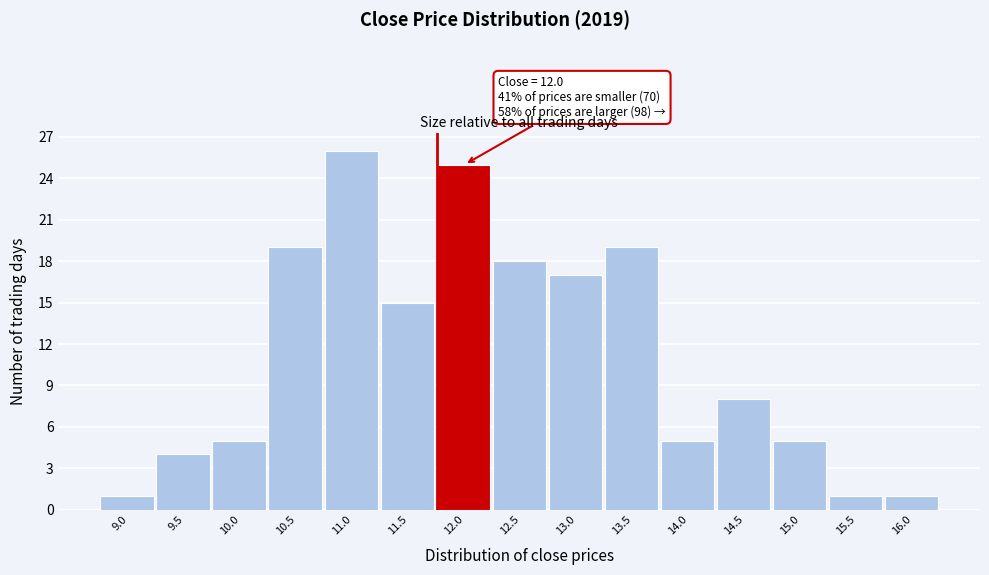

Reading left to right, transcribe all the data shown in this chart.

9.0=1	9.5=4	10.0=5	10.5=19	11.0=26	11.5=15	12.0=25	12.5=18	13.0=17	13.5=19	14.0=5	14.5=8	15.0=5	15.5=1	16.0=1